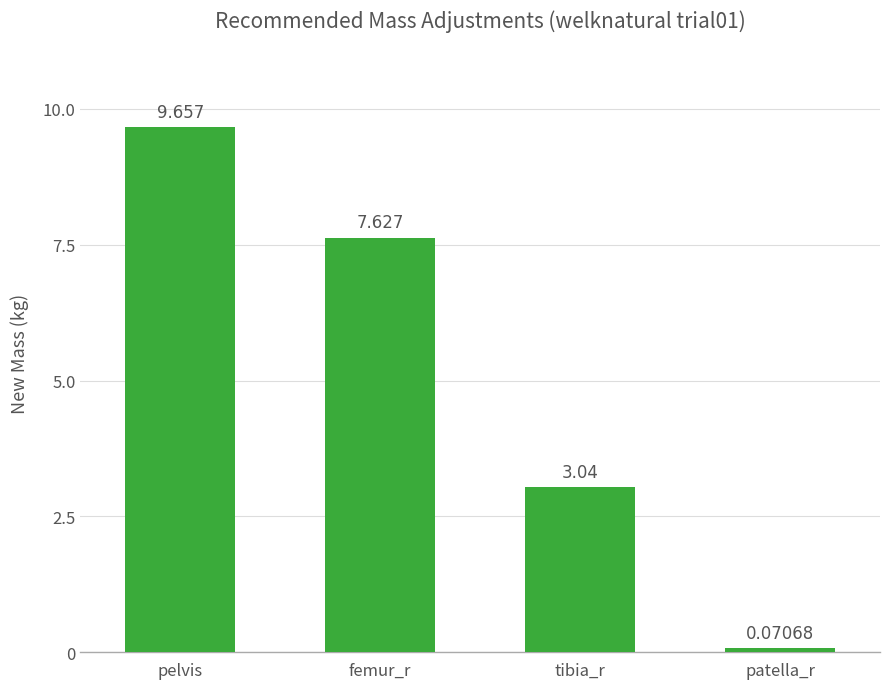

What is the change in value from femur_r to tibia_r?

-4.6